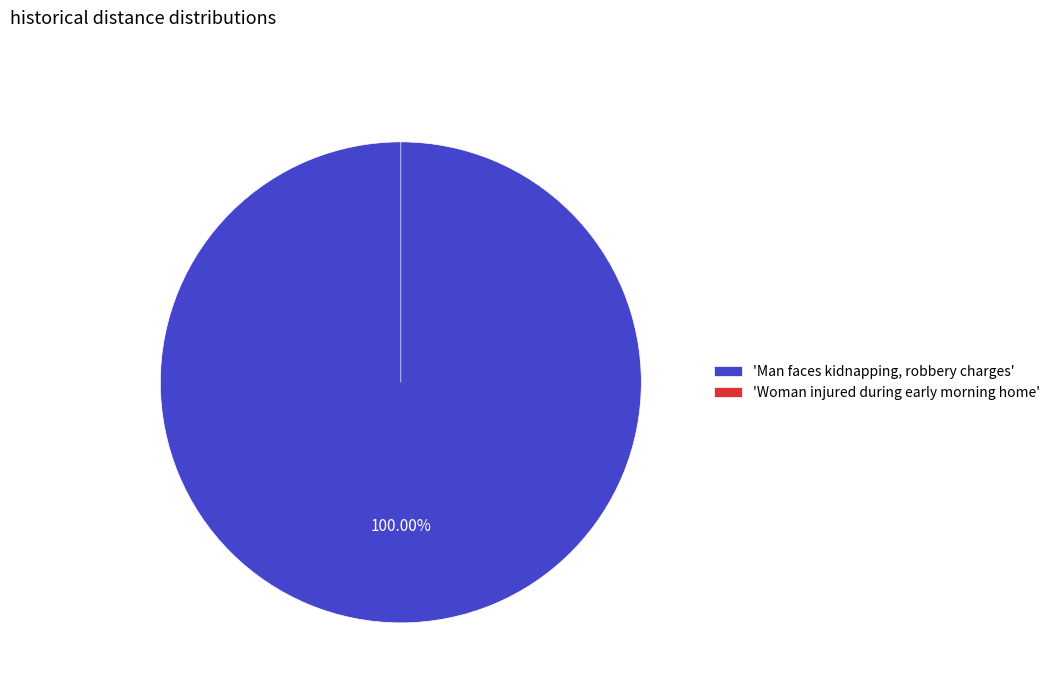

Count the number of slices in the pie.

2